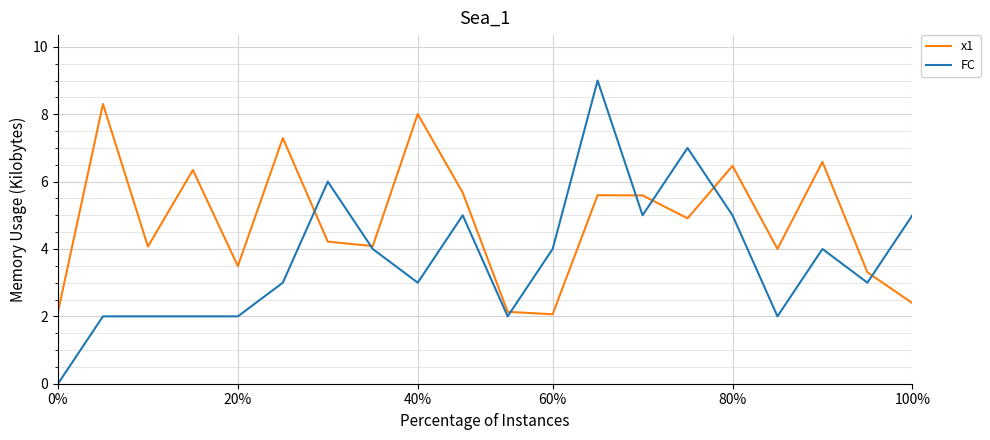

Reading left to right, what are all the values shown in this chart?

x1: 2.1	8.3	4.1	6.3	3.5	7.3	4.2	4.1	8.0	5.7	2.1	2.1	5.6	5.6	4.9	6.5	4.0	6.6	3.3	2.4
FC: 0.0	2.0	2.0	2.0	2.0	3.0	6.0	4.0	3.0	5.0	2.0	4.0	9.0	5.0	7.0	5.0	2.0	4.0	3.0	5.0